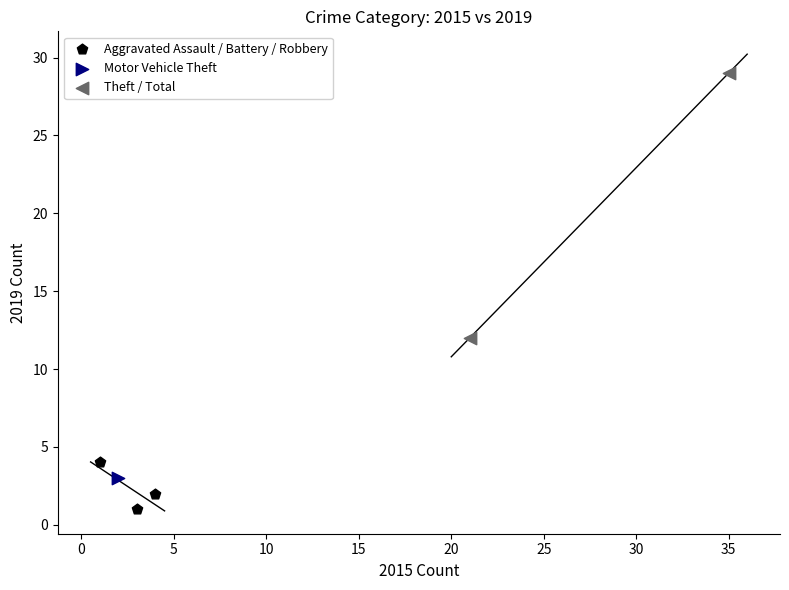

What are all the series names shown in the legend?

Aggravated Assault / Battery / Robbery, Motor Vehicle Theft, Theft / Total